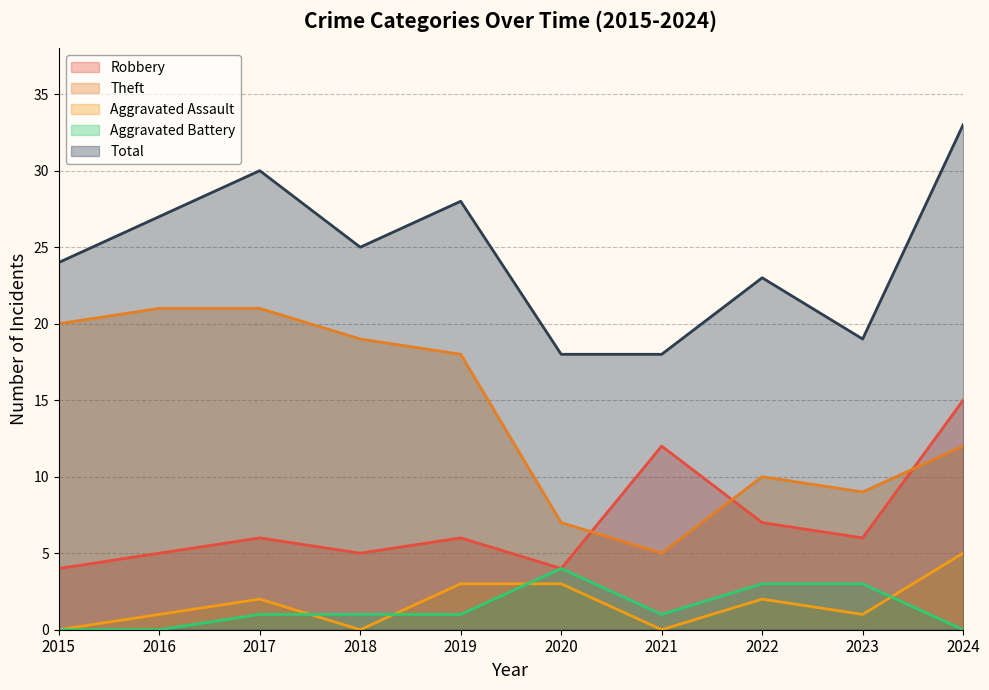

At how many categories does at least one series exceed 2?

10